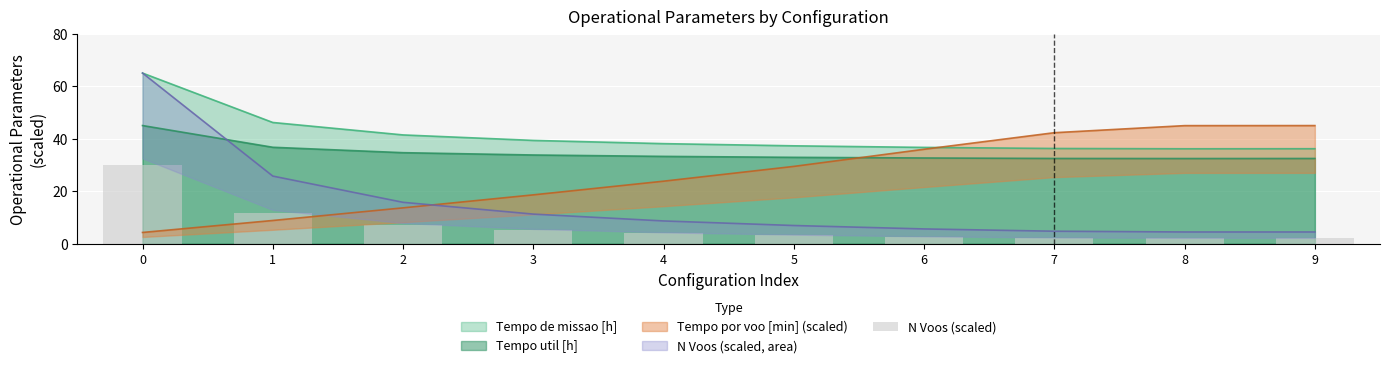

Count the number of values greater than 4.

5